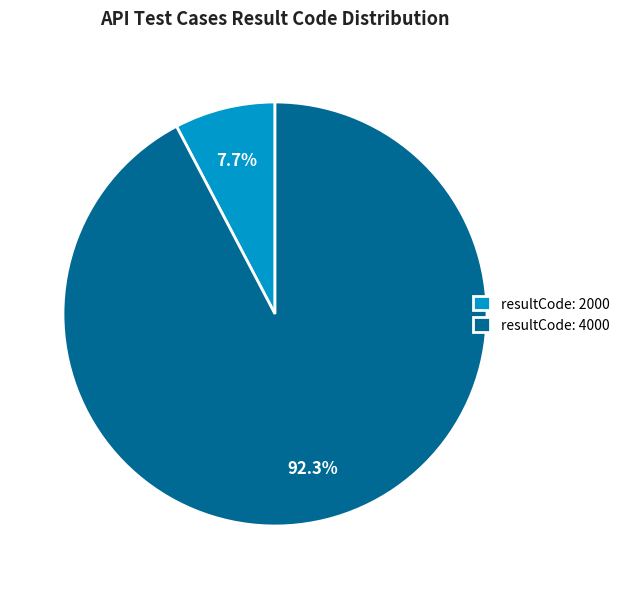

Rank the categories by value from lowest to highest.

resultCode: 2000, resultCode: 4000